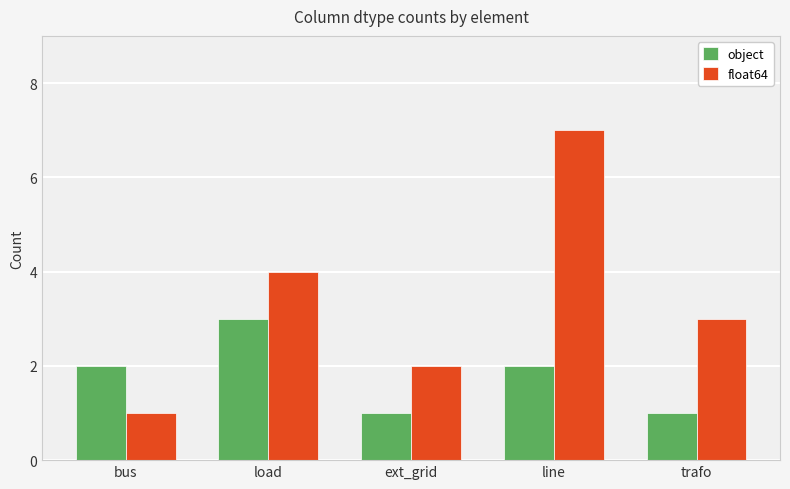

Reading right to left, extract all data points from this chart.

object: 1	2	1	3	2
float64: 3	7	2	4	1